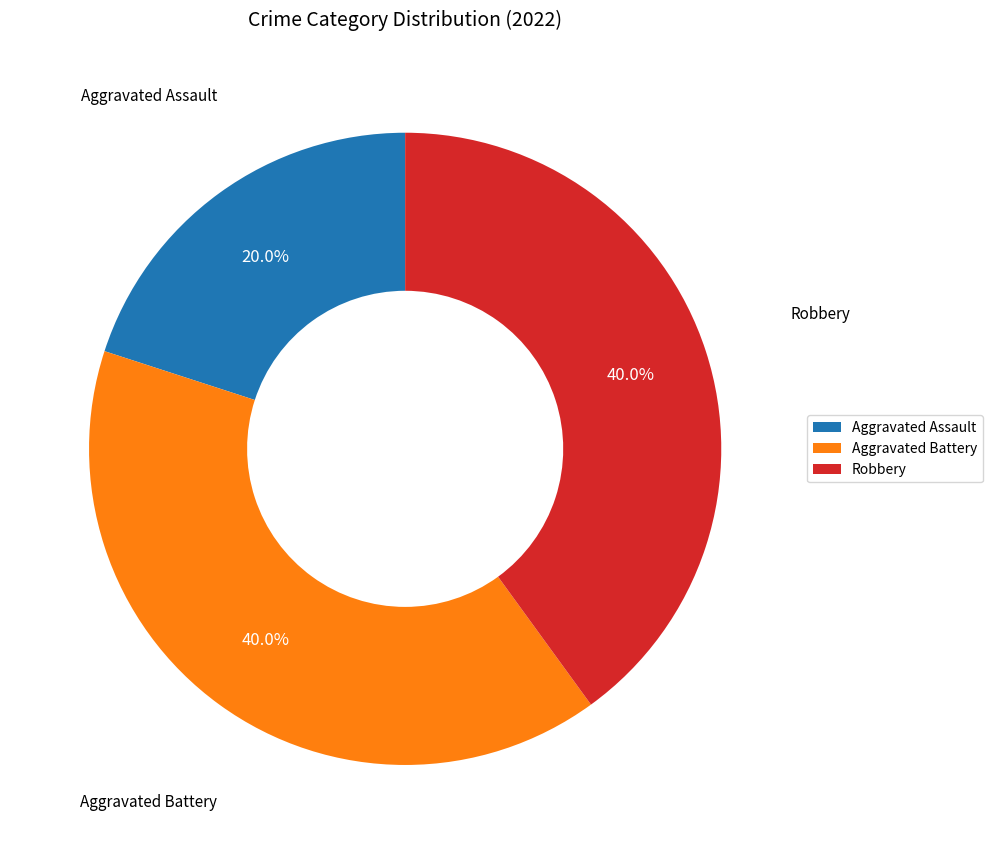

Combined, what portion of the pie is Aggravated Assault and Aggravated Battery?

60.0%